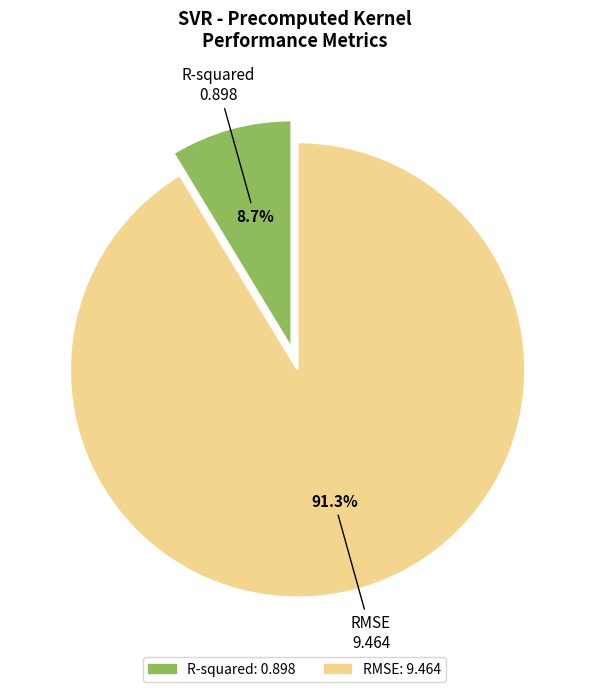

Do R-squared and RMSE together represent more than half of the pie?

Yes